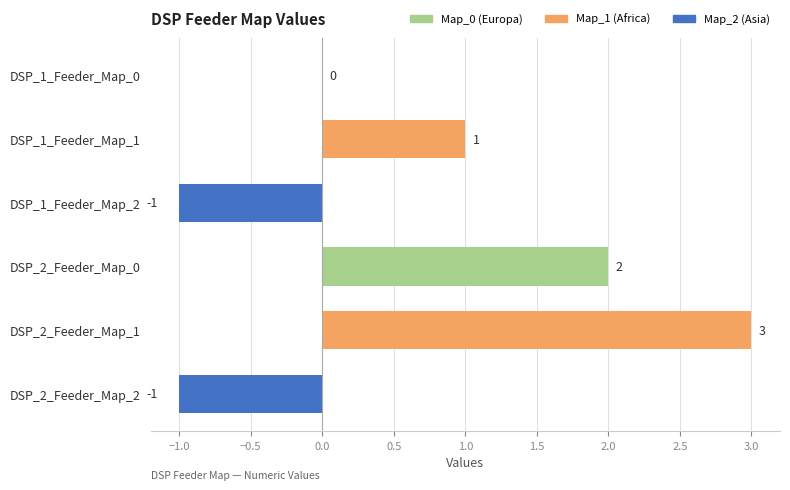

What is the sum of all values?

4